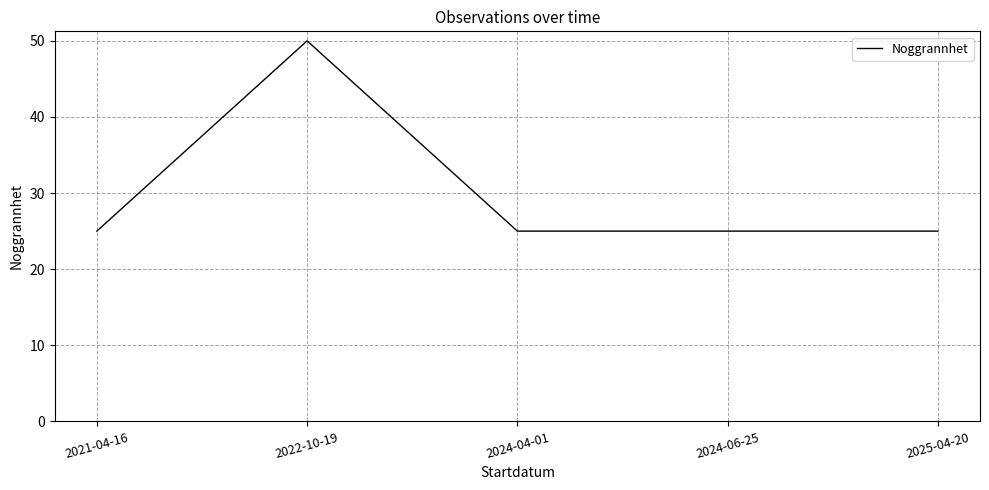

What is the greatest value displayed?

50